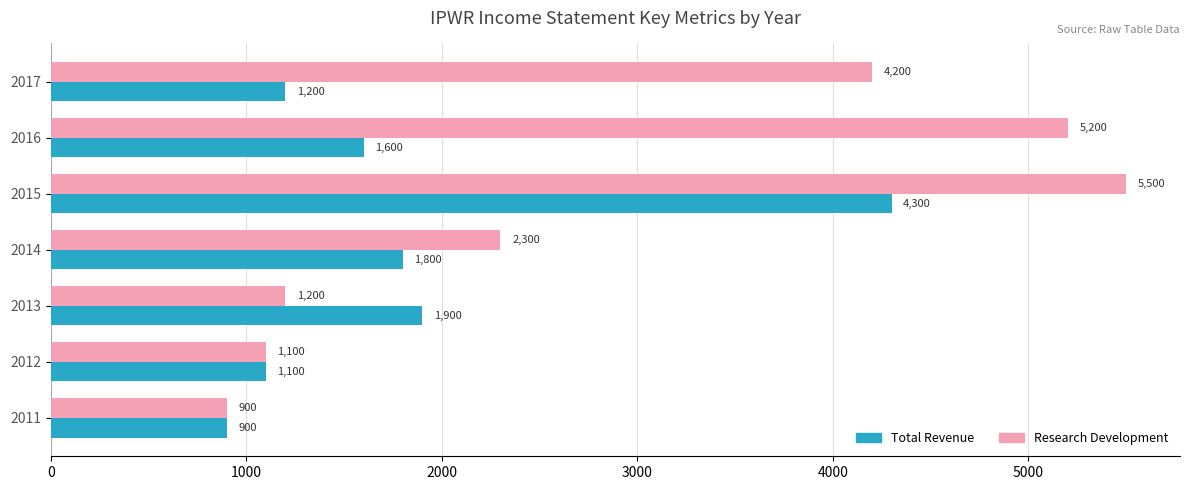

The Research Development series shows 3687 at 2014. True or false?

False